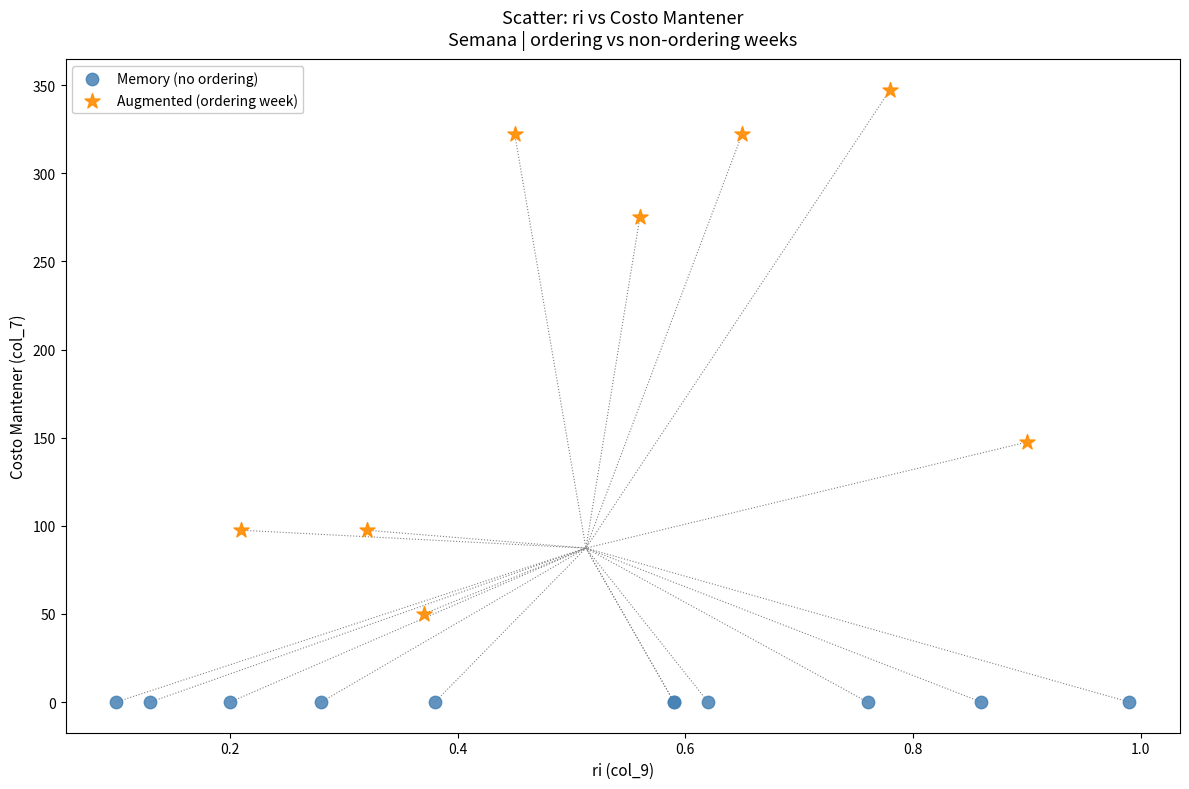

Which series reaches the maximum Y coordinate?

Augmented (ordering week)